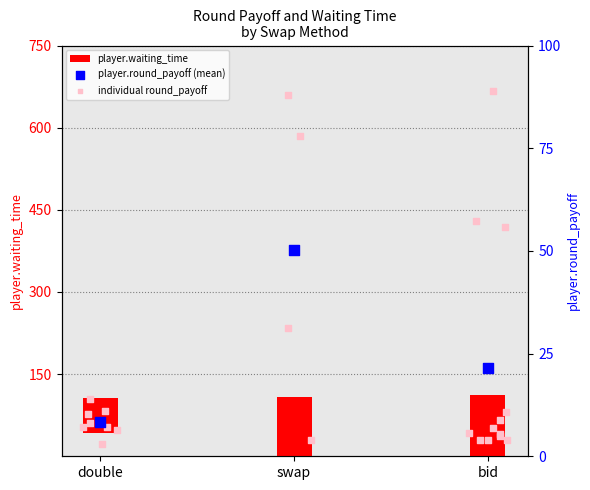

What is the change in value from double to swap?

+41.9